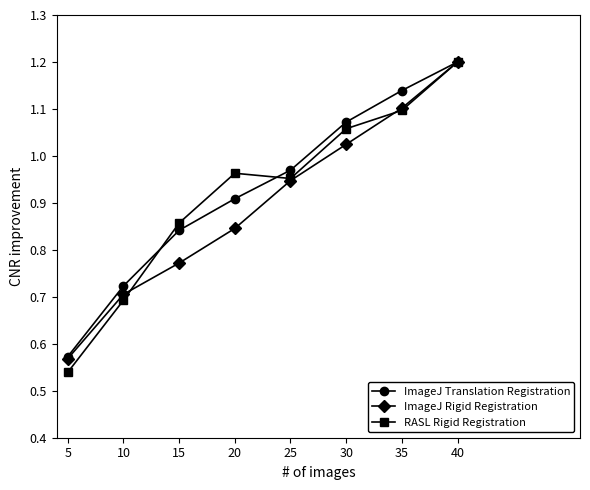

Is it true that ImageJ Rigid Registration equals 0.5 at 35?

False